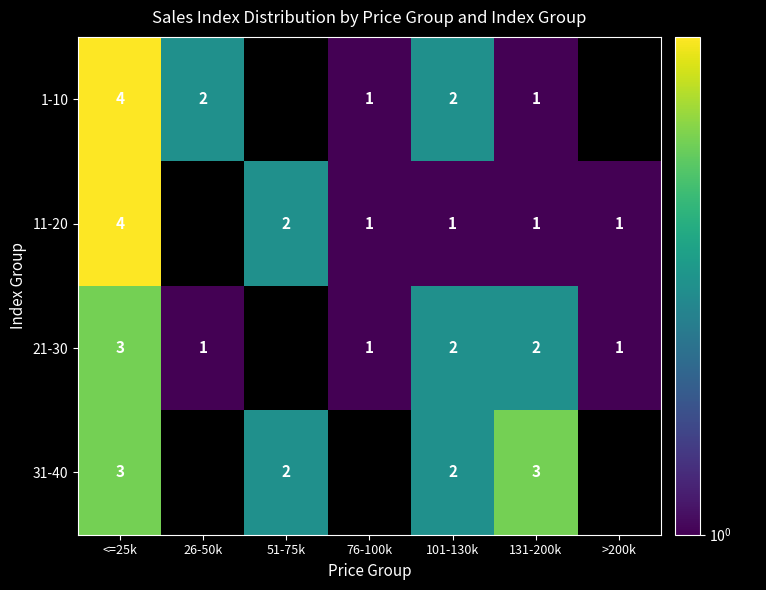

What is the sum of the 21-30 values at >200k and 101-130k?

3